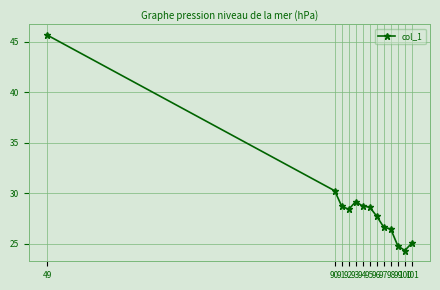

Reading right to left, list all the values displayed in this chart.

25.1	24.3	24.8	26.5	26.6	27.7	28.6	28.7	29.2	28.4	28.7	30.3	45.7